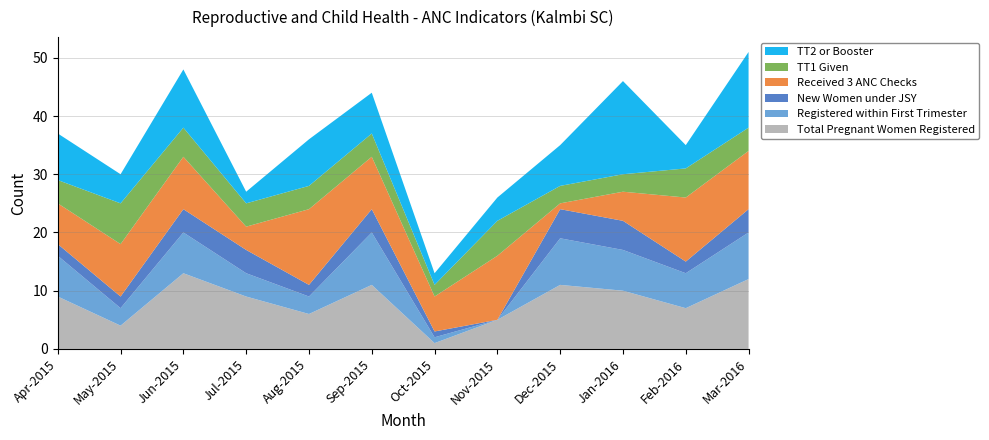

Reading right to left, list all the values displayed in this chart.

Total Pregnant Women Registered: Mar-2016=12	Feb-2016=7	Jan-2016=10	Dec-2015=11	Nov-2015=5	Oct-2015=1	Sep-2015=11	Aug-2015=6	Jul-2015=9	Jun-2015=13	May-2015=4	Apr-2015=9
Registered within First Trimester: Mar-2016=8	Feb-2016=6	Jan-2016=7	Dec-2015=8	Nov-2015=0	Oct-2015=1	Sep-2015=9	Aug-2015=3	Jul-2015=4	Jun-2015=7	May-2015=3	Apr-2015=7
New Women under JSY: Mar-2016=4	Feb-2016=2	Jan-2016=5	Dec-2015=5	Nov-2015=0	Oct-2015=1	Sep-2015=4	Aug-2015=2	Jul-2015=4	Jun-2015=4	May-2015=2	Apr-2015=2
Received 3 ANC Checks: Mar-2016=10	Feb-2016=11	Jan-2016=5	Dec-2015=1	Nov-2015=11	Oct-2015=6	Sep-2015=9	Aug-2015=13	Jul-2015=4	Jun-2015=9	May-2015=9	Apr-2015=7
TT1 Given: Mar-2016=4	Feb-2016=5	Jan-2016=3	Dec-2015=3	Nov-2015=6	Oct-2015=2	Sep-2015=4	Aug-2015=4	Jul-2015=4	Jun-2015=5	May-2015=7	Apr-2015=4
TT2 or Booster: Mar-2016=13	Feb-2016=4	Jan-2016=16	Dec-2015=7	Nov-2015=4	Oct-2015=2	Sep-2015=7	Aug-2015=8	Jul-2015=2	Jun-2015=10	May-2015=5	Apr-2015=8